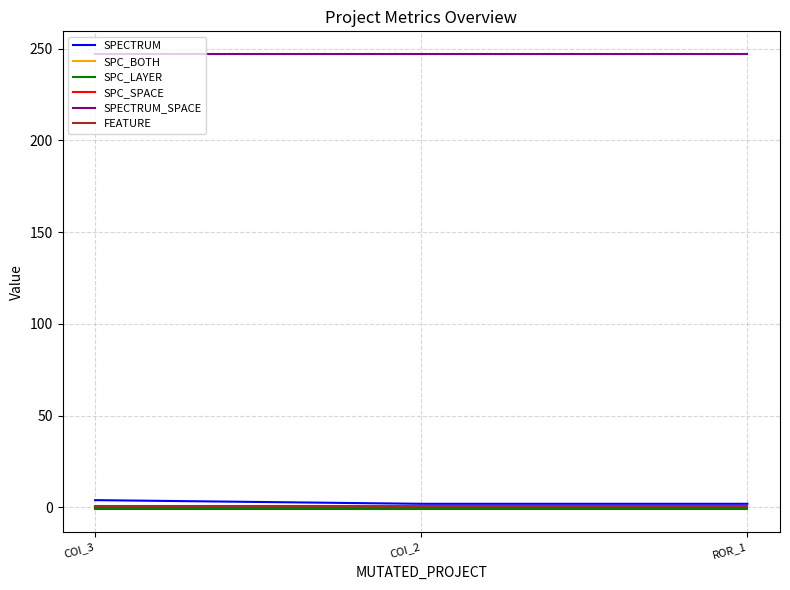

What is the sum of all SPC_LAYER values?

-3